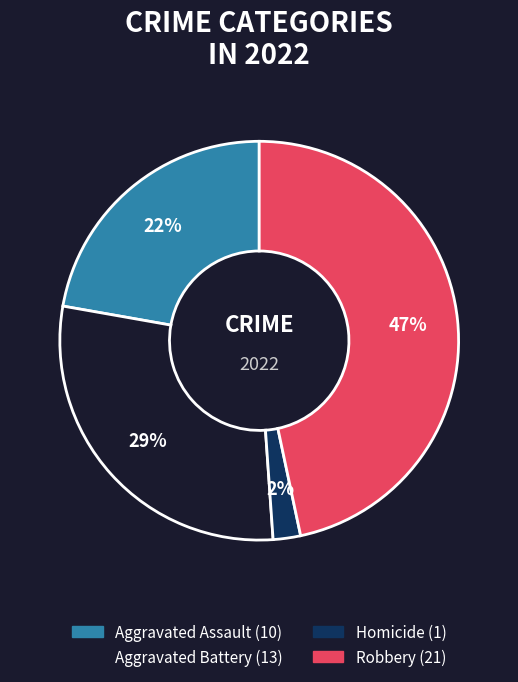

To the nearest percent, what is the average slice percentage?

25%